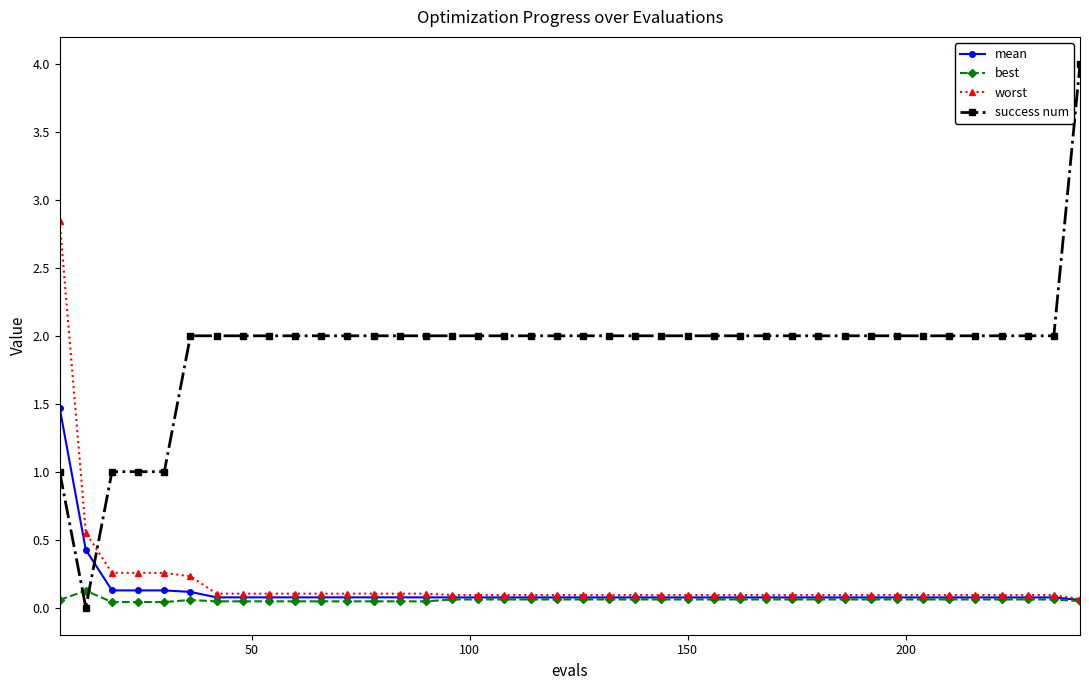

Which series has the largest total across all categories?

success num